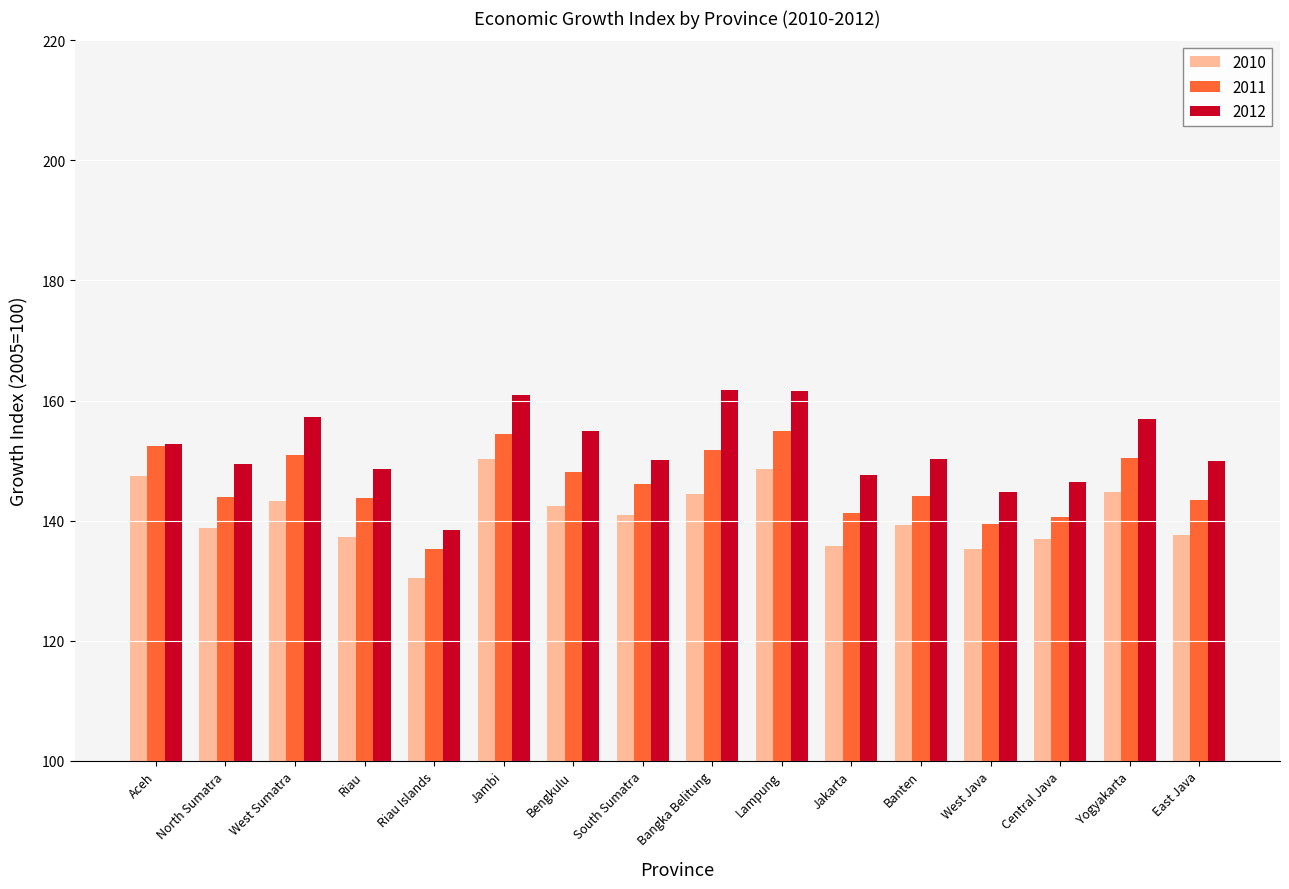

What is the maximum value shown in the chart?

161.7